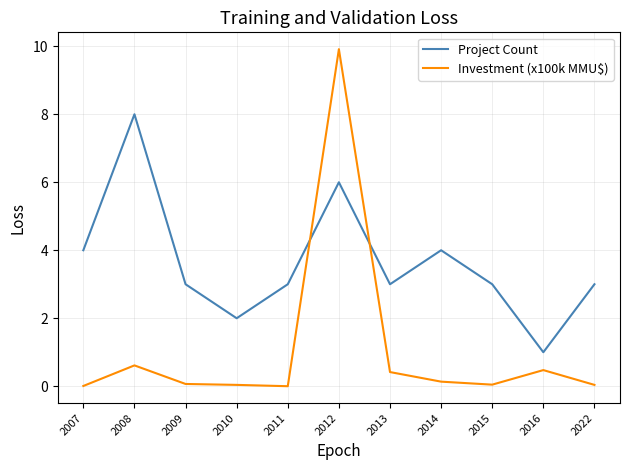

Which label corresponds to the largest value in the chart?

2012